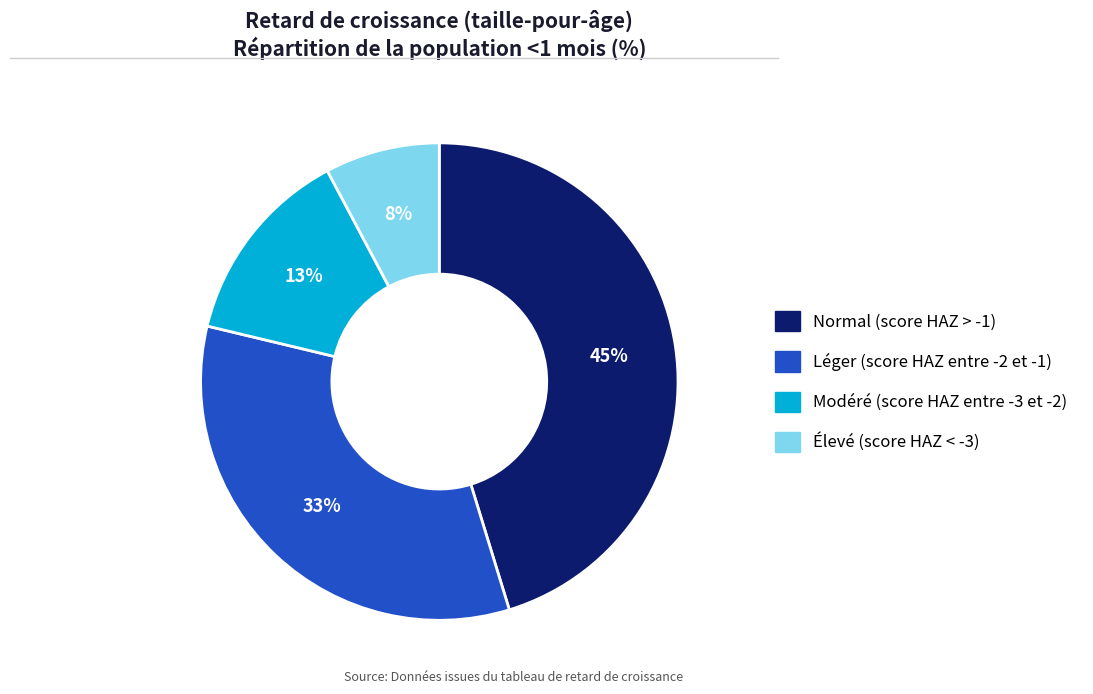

Between Élevé (score HAZ < -3) and Modéré (score HAZ entre -3 et -2), which is larger?

Modéré (score HAZ entre -3 et -2)